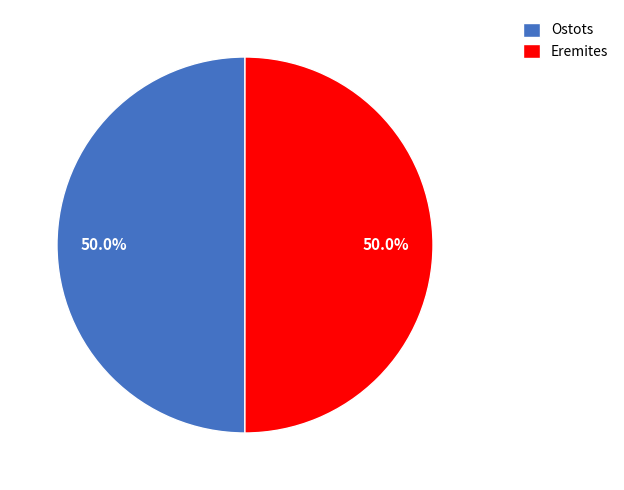

Approximately how many times larger is the value at Ostots compared to Eremites?

1.0